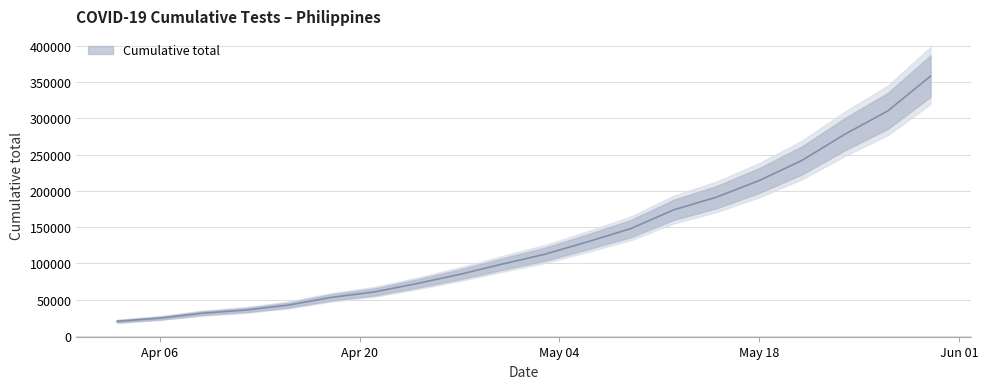

Between 2020-05-30 and 2020-04-24, which is larger?

2020-05-30